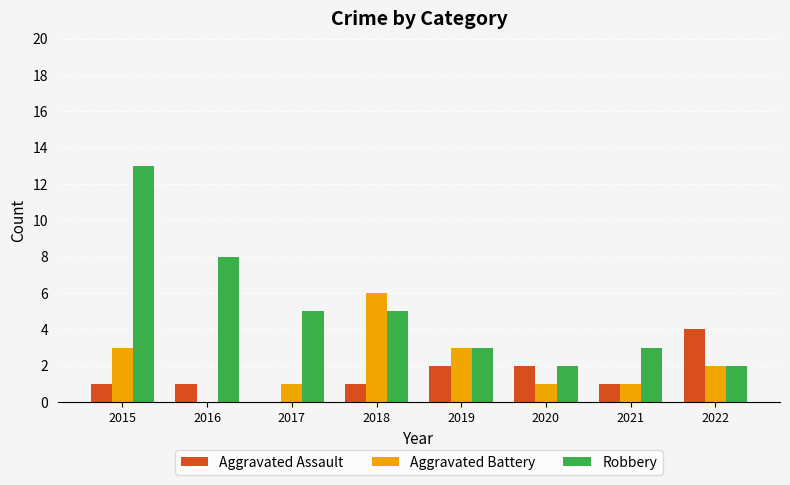

Which series has the widest spread of values?

Robbery